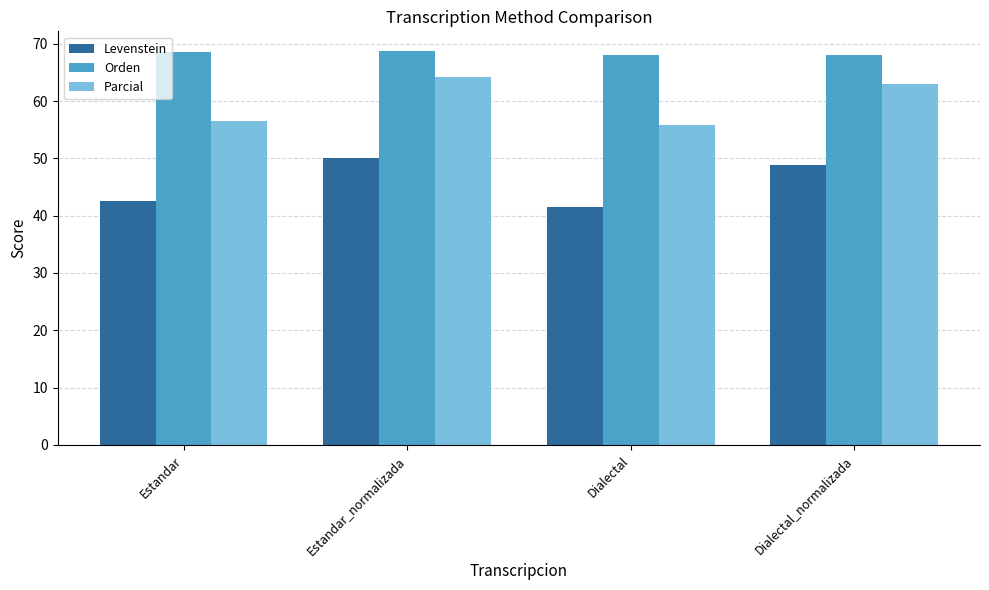

What is the sum of all Orden values?

273.4